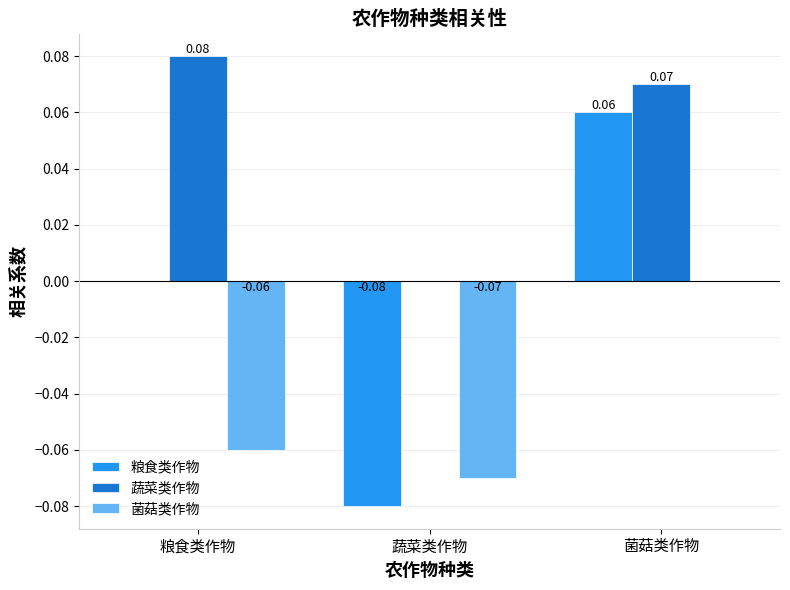

Which category has the highest value in the 粮食类作物 series?

菌菇类作物